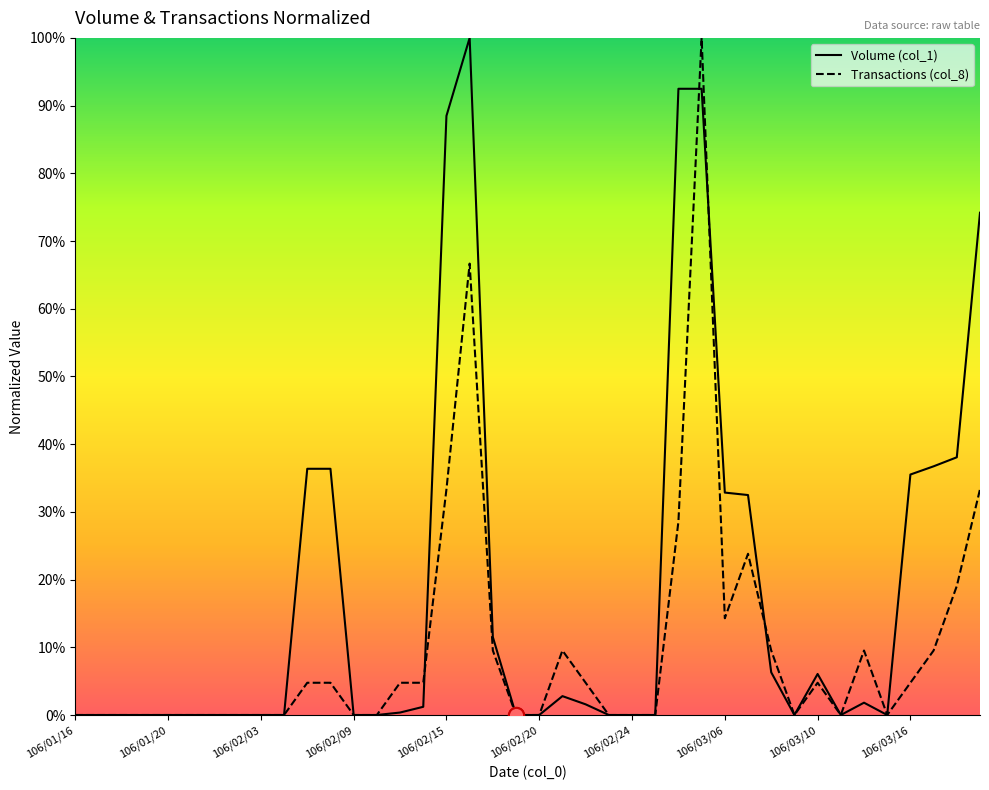

Which series has the largest total across all categories?

Volume (col_1)